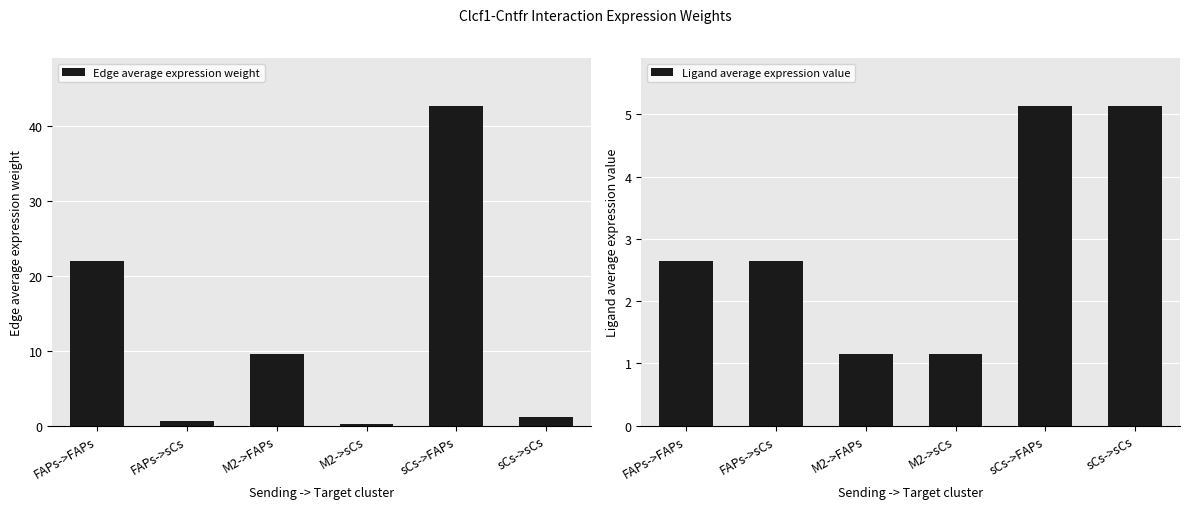

Reading right to left, transcribe all the data shown in this chart.

Edge average expression weight: sCs->sCs=1.1	sCs->FAPs=42.7	M2->sCs=0.2	M2->FAPs=9.5	FAPs->sCs=0.6	FAPs->FAPs=22.0
Ligand average expression value: sCs->sCs=5.1	sCs->FAPs=5.1	M2->sCs=1.1	M2->FAPs=1.1	FAPs->sCs=2.6	FAPs->FAPs=2.6